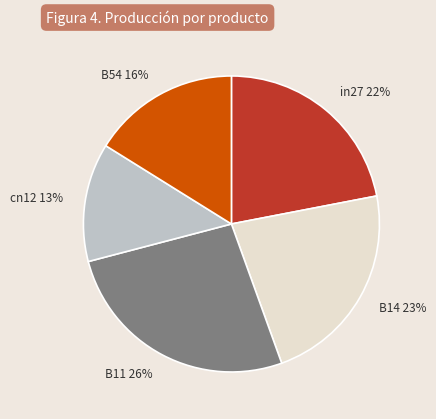

Rank the categories by value from lowest to highest.

cn12, B54, in27, B14, B11